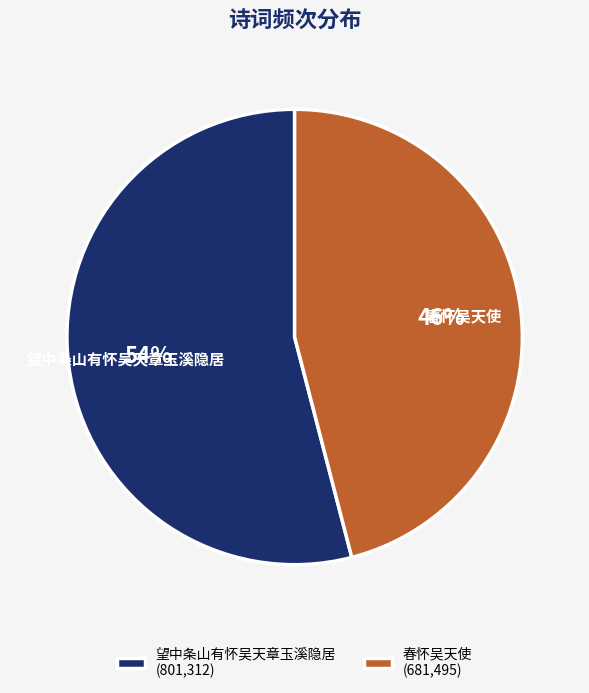

What percentage is the 望中条山有怀吴天章玉溪隐居 slice, to the nearest percent?

54%